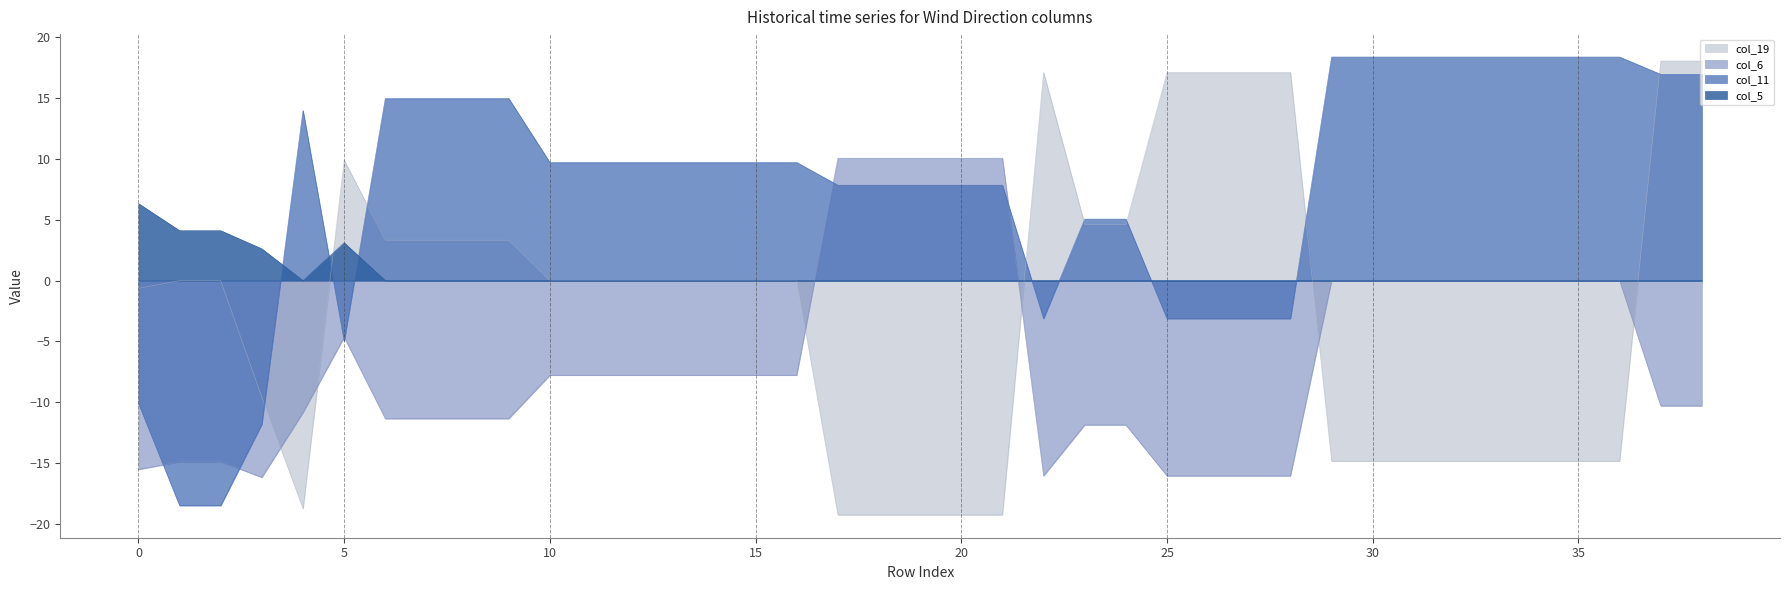

What is the difference between the maximum and minimum values in the col_6 series?

26.3